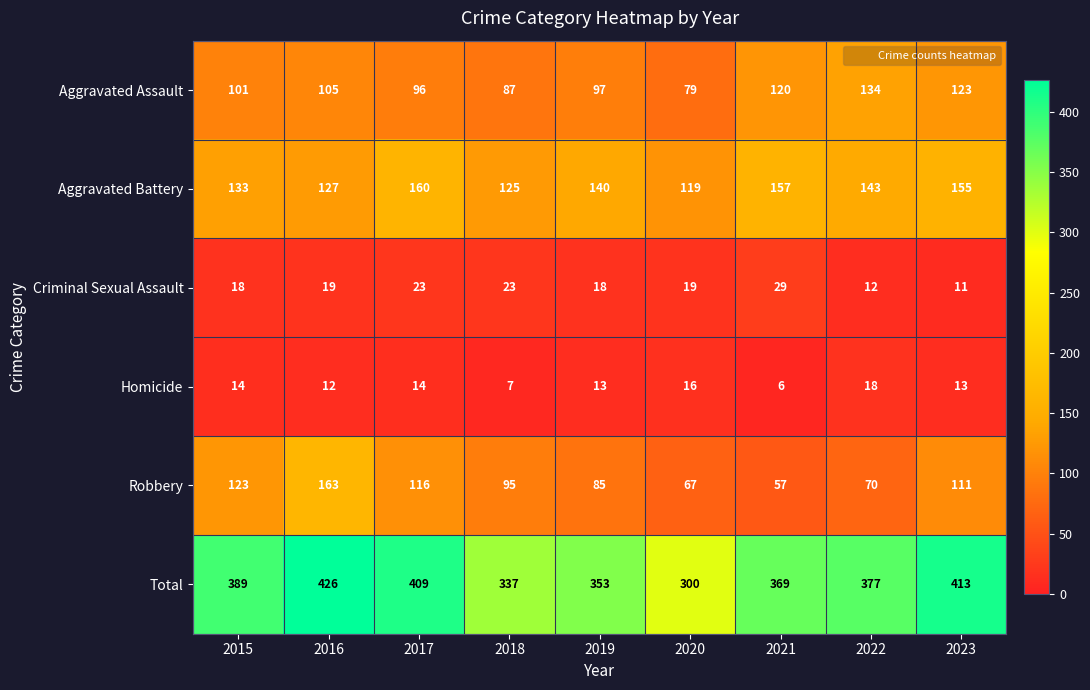

The Robbery series shows 95 at 2018. True or false?

True